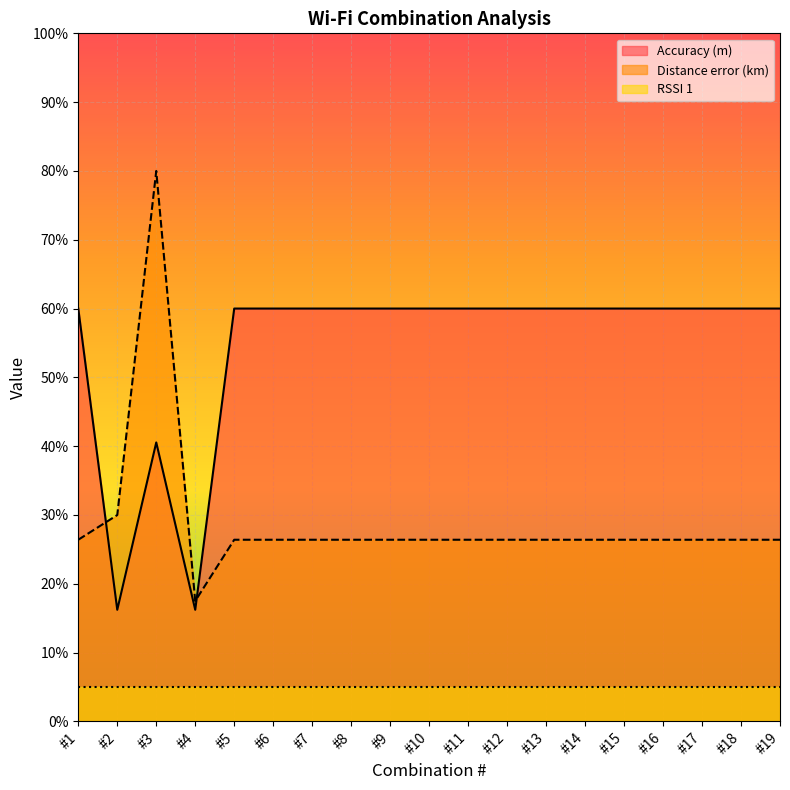

Rank the series by their average value, from highest to lowest.

Accuracy (m), Distance error (km), RSSI 1